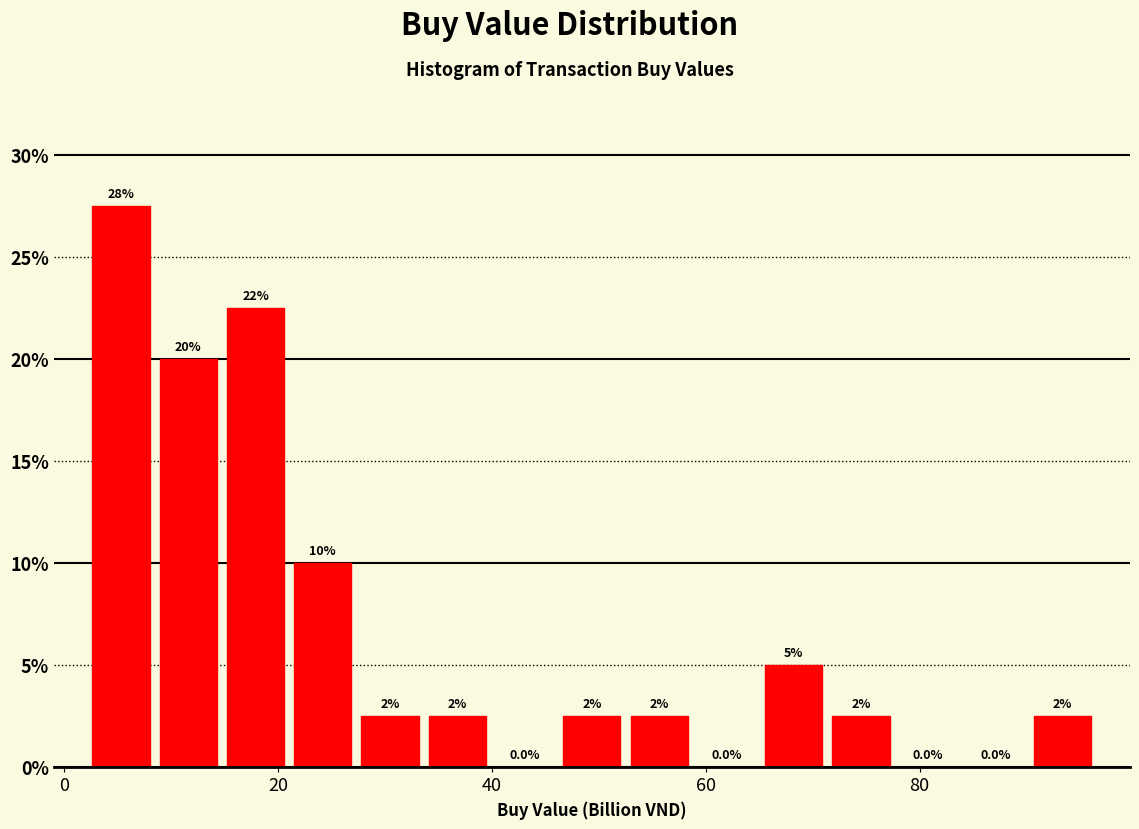

Read against the x-axis, roughly where is the centre of the tallest bar?

6